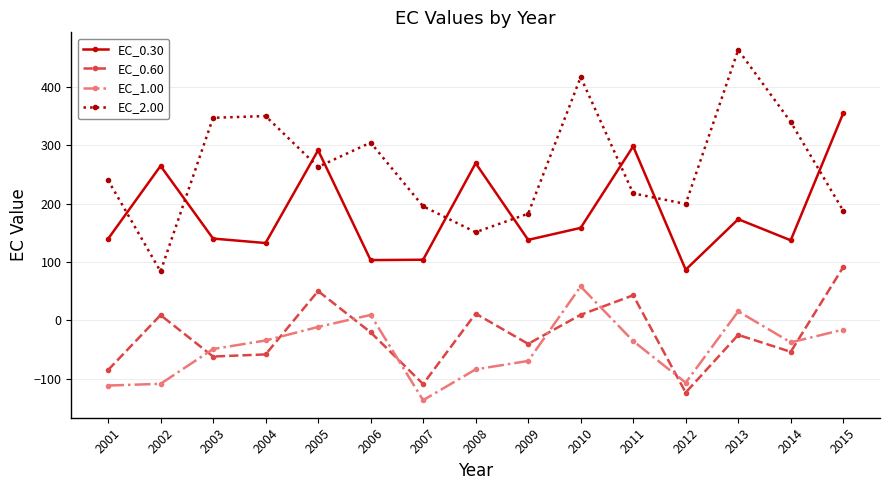

What is the sum of the EC_1.00 values at 2015 and 2014?

-53.2